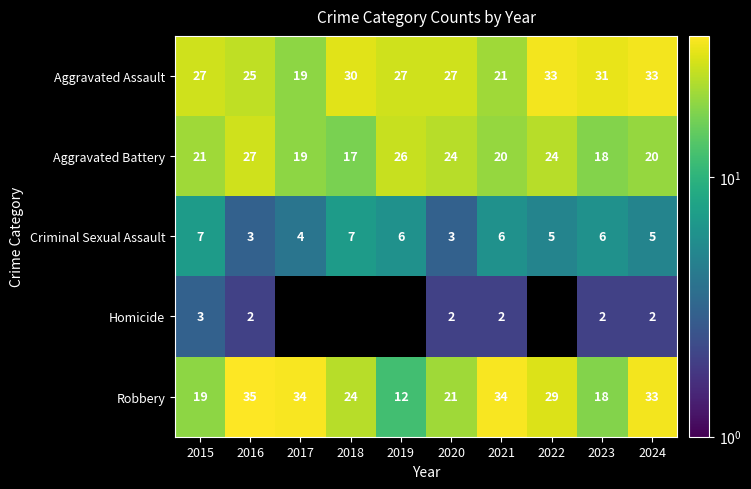

What is the sum of the Criminal Sexual Assault values at 2024 and 2015?

12